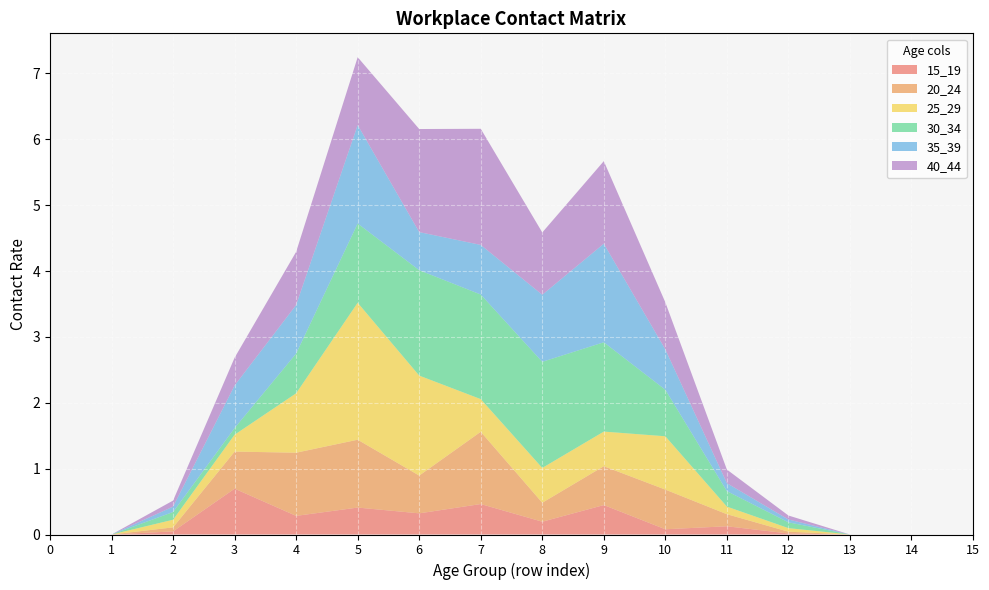

Reading left to right, transcribe all the data shown in this chart.

15_19: 0=0.0	1=0.0	2=0.0	3=0.7	4=0.3	5=0.4	6=0.3	7=0.5	8=0.2	9=0.4	10=0.1	11=0.1	12=0.0	13=0.0	14=0.0	15=0.0
20_24: 0=0.0	1=0.0	2=0.1	3=0.6	4=1.0	5=1.0	6=0.6	7=1.1	8=0.3	9=0.6	10=0.6	11=0.2	12=0.0	13=0.0	14=0.0	15=0.0
25_29: 0=0.0	1=0.0	2=0.1	3=0.3	4=0.9	5=2.1	6=1.5	7=0.5	8=0.5	9=0.5	10=0.8	11=0.1	12=0.1	13=0.0	14=0.0	15=0.0
30_34: 0=0.0	1=0.0	2=0.1	3=0.1	4=0.6	5=1.2	6=1.6	7=1.6	8=1.6	9=1.4	10=0.7	11=0.2	12=0.1	13=0.0	14=0.0	15=0.0
35_39: 0=0.0	1=0.0	2=0.1	3=0.6	4=0.7	5=1.5	6=0.6	7=0.8	8=1.0	9=1.5	10=0.6	11=0.1	12=0.0	13=0.0	14=0.0	15=0.0
40_44: 0=0.0	1=0.0	2=0.1	3=0.4	4=0.8	5=1.0	6=1.6	7=1.8	8=0.9	9=1.3	10=0.7	11=0.2	12=0.1	13=0.0	14=0.0	15=0.0